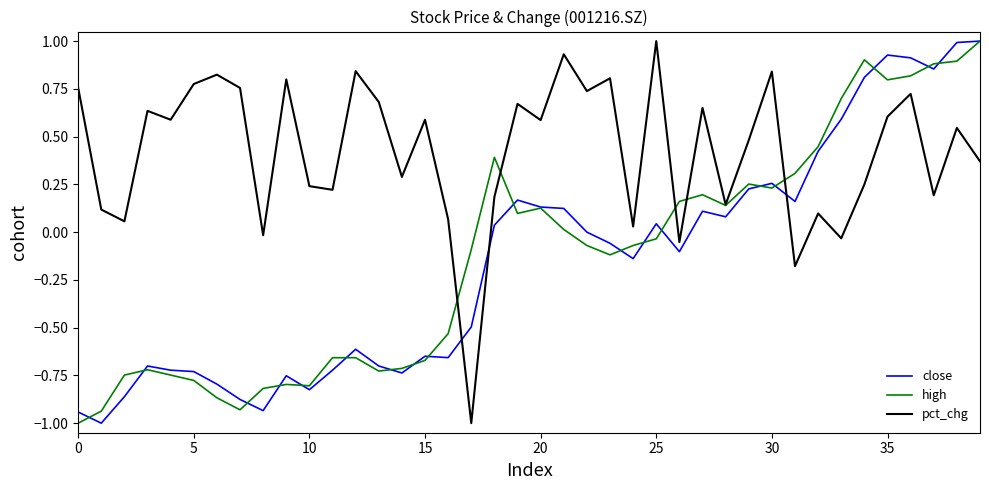

Which series has the largest total across all categories?

pct_chg